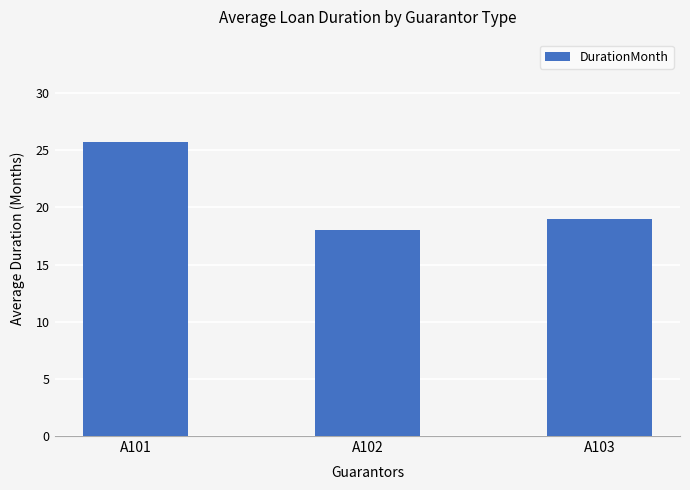

What is the difference between the second highest and minimum values?

1.0